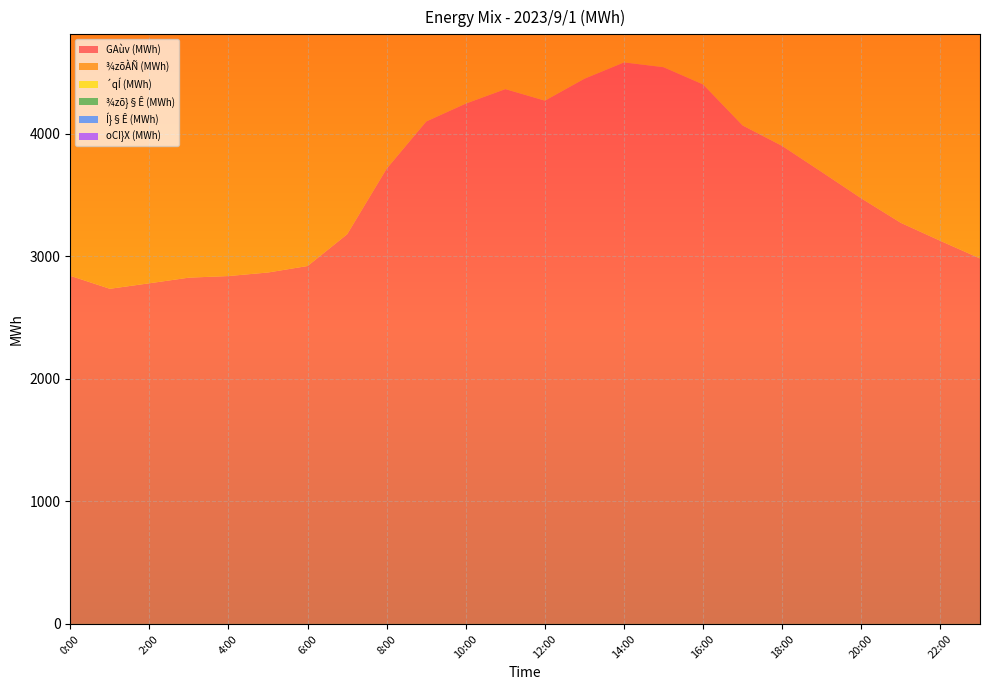

Reading right to left, transcribe all the data shown in this chart.

GAùv (MWh): 23:00=2984	22:00=3127	21:00=3274	20:00=3474	19:00=3689	18:00=3902	17:00=4069	16:00=4404	15:00=4545	14:00=4584	13:00=4451	12:00=4272	11:00=4366	10:00=4248	9:00=4102	8:00=3717	7:00=3181	6:00=2922	5:00=2869	4:00=2840	3:00=2827	2:00=2781	1:00=2736	0:00=2842
¾zõÀÑ (MWh): 23:00=2444	22:00=2575	21:00=2694	20:00=2835	19:00=2882	18:00=2916	17:00=2960	16:00=3046	15:00=2948	14:00=2945	13:00=2913	12:00=2842	11:00=2820	10:00=2949	9:00=2937	8:00=2886	7:00=2626	6:00=2623	5:00=2482	4:00=2580	3:00=2623	2:00=2621	1:00=2578	0:00=2678
´qÍ (MWh): 23:00=602	22:00=646	21:00=672	20:00=673	19:00=718	18:00=747	17:00=683	16:00=712	15:00=696	14:00=679	13:00=683	12:00=639	11:00=620	10:00=702	9:00=626	8:00=608	7:00=483	6:00=517	5:00=537	4:00=526	3:00=514	2:00=477	1:00=465	0:00=454
¾zõ}§Ê (MWh): 23:00=0	22:00=0	21:00=0	20:00=0	19:00=0	18:00=0	17:00=0	16:00=0	15:00=0	14:00=0	13:00=0	12:00=0	11:00=0	10:00=0	9:00=0	8:00=0	7:00=0	6:00=0	5:00=0	4:00=0	3:00=0	2:00=0	1:00=0	0:00=0
Í}§Ê (MWh): 23:00=103	22:00=104	21:00=103	20:00=103	19:00=103	18:00=103	17:00=103	16:00=102	15:00=102	14:00=102	13:00=103	12:00=103	11:00=103	10:00=104	9:00=102	8:00=102	7:00=104	6:00=103	5:00=104	4:00=103	3:00=103	2:00=102	1:00=101	0:00=102
oCI}X (MWh): 23:00=0	22:00=0	21:00=0	20:00=1	19:00=1	18:00=5	17:00=66	16:00=207	15:00=443	14:00=630	13:00=606	12:00=588	11:00=595	10:00=505	9:00=452	8:00=376	7:00=229	6:00=102	5:00=13	4:00=1	3:00=0	2:00=0	1:00=0	0:00=0